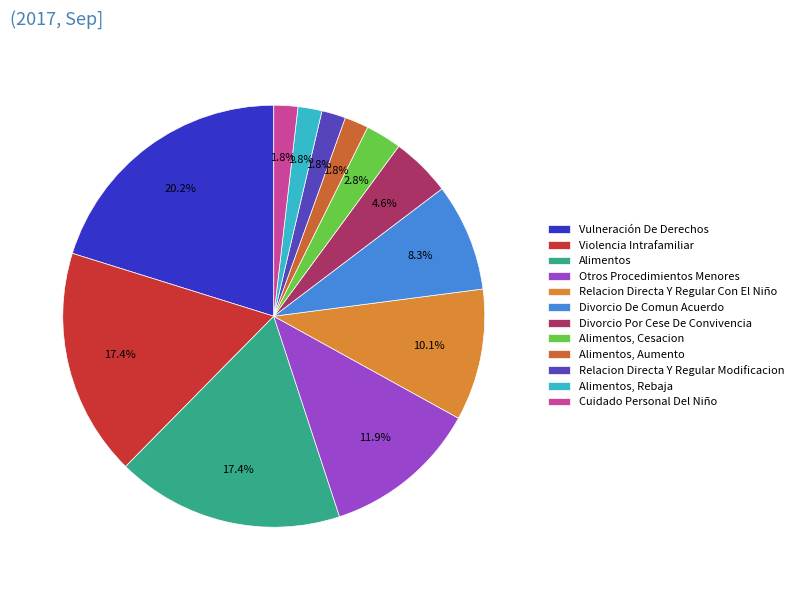

What percentage is NOT represented by Vulneración De Derechos?

79.8%